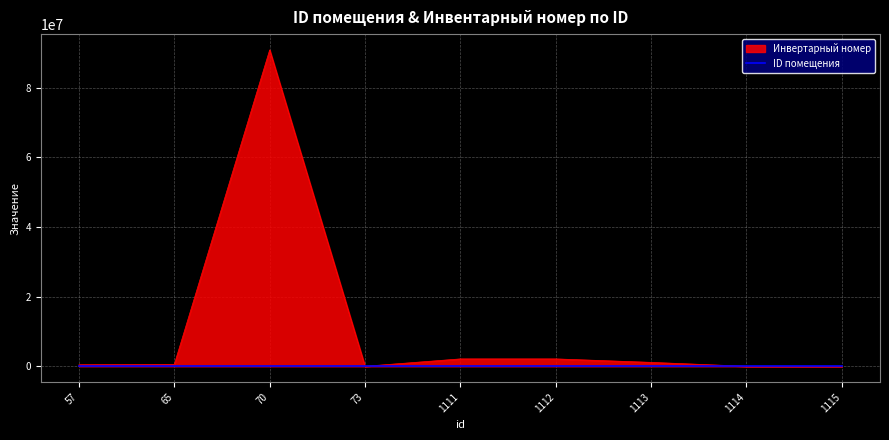

Rank the series by their average value, from lowest to highest.

ID помещения, Инвертарный номер